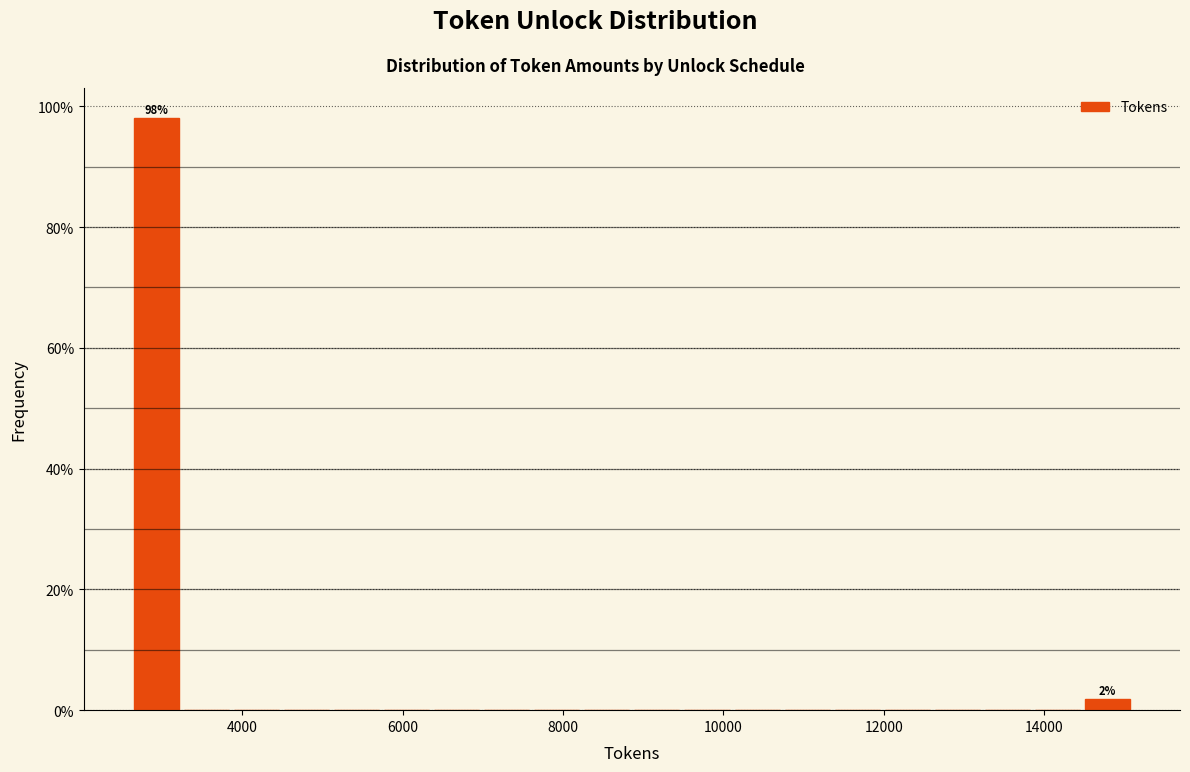

Read against the x-axis, roughly where is the centre of the tallest bar?

3000